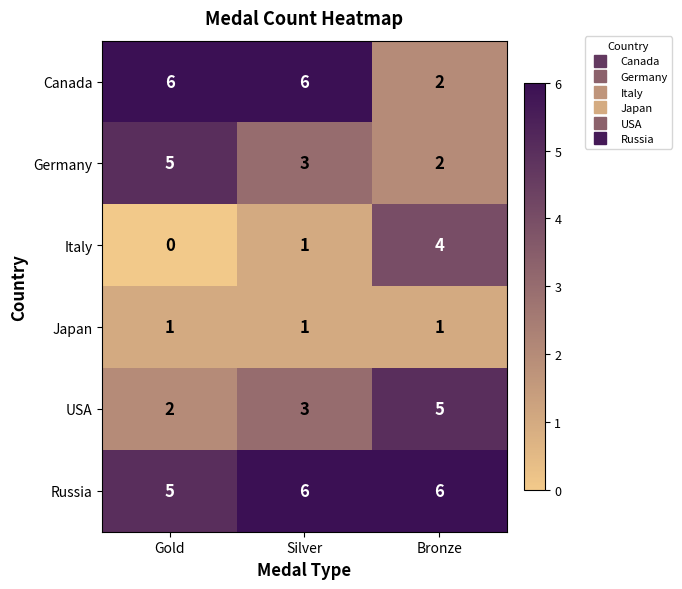

What is the total value across all series at Gold?

19